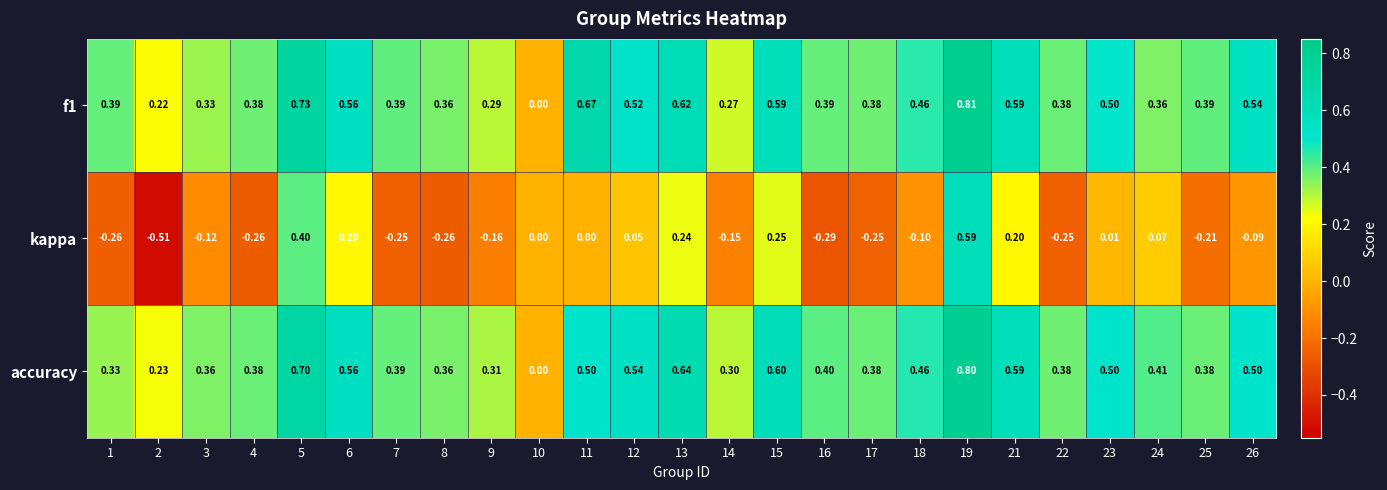

Which series has the largest range (max minus min)?

kappa